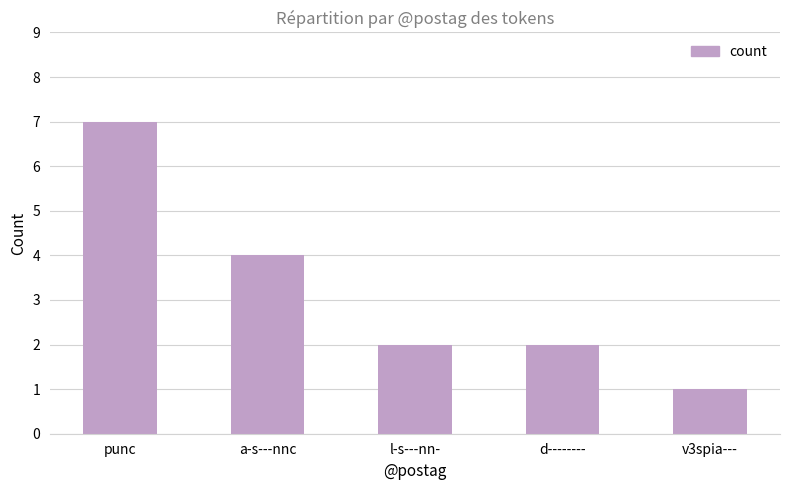

What is the difference between the maximum and second lowest values?

5